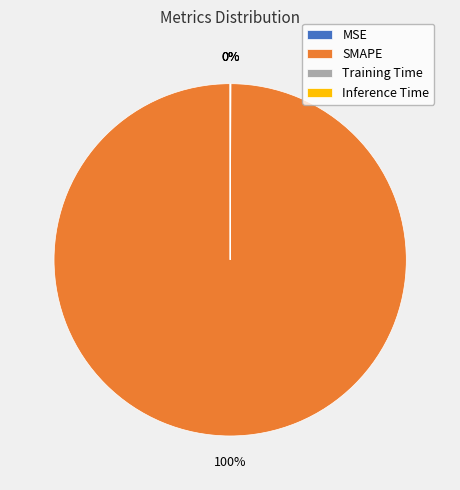

True or false: SMAPE accounts for 100% of the total.

True